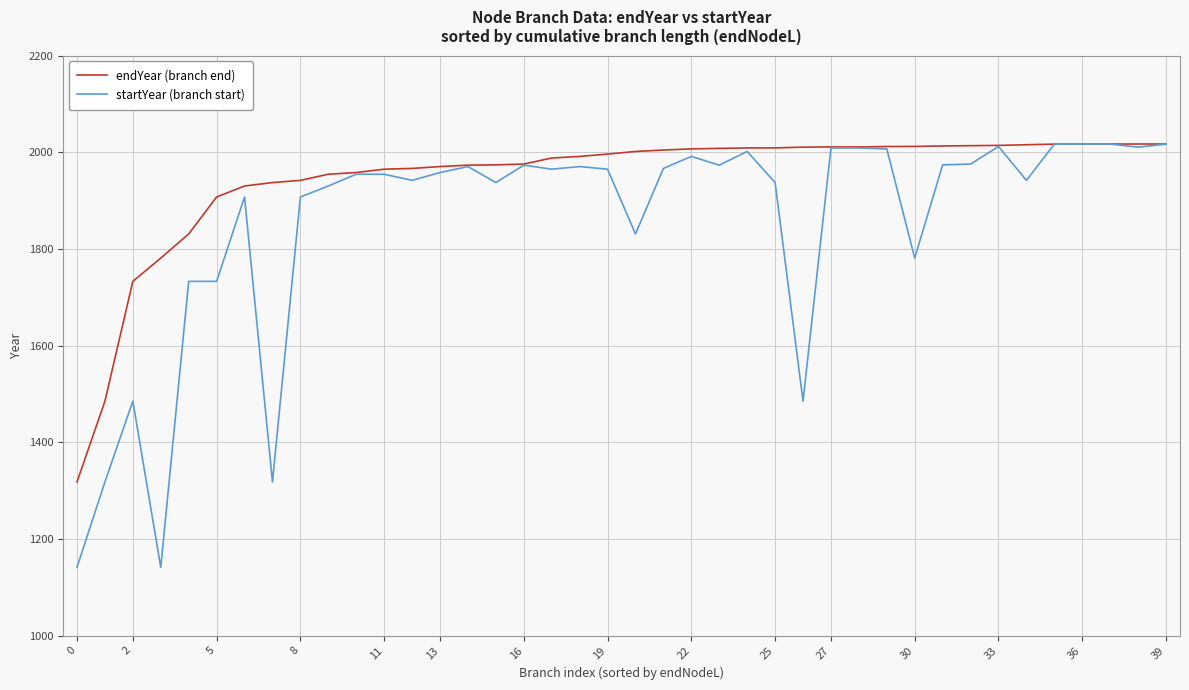

Does the chart display data point markers on the line(s)?

No